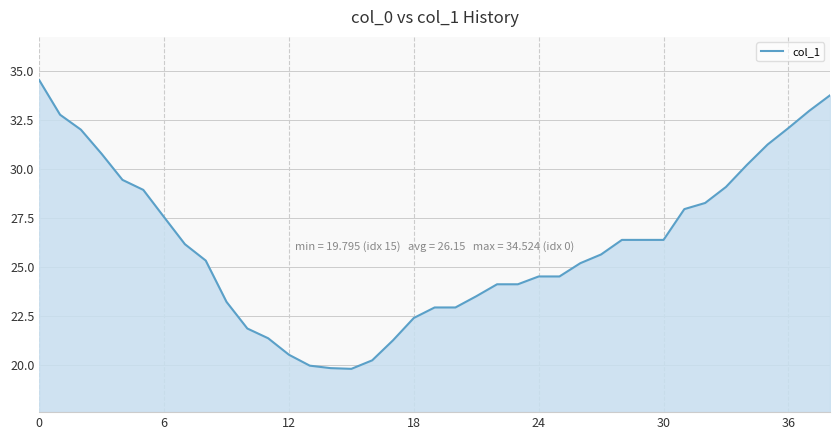

What is the greatest value displayed?

34.5